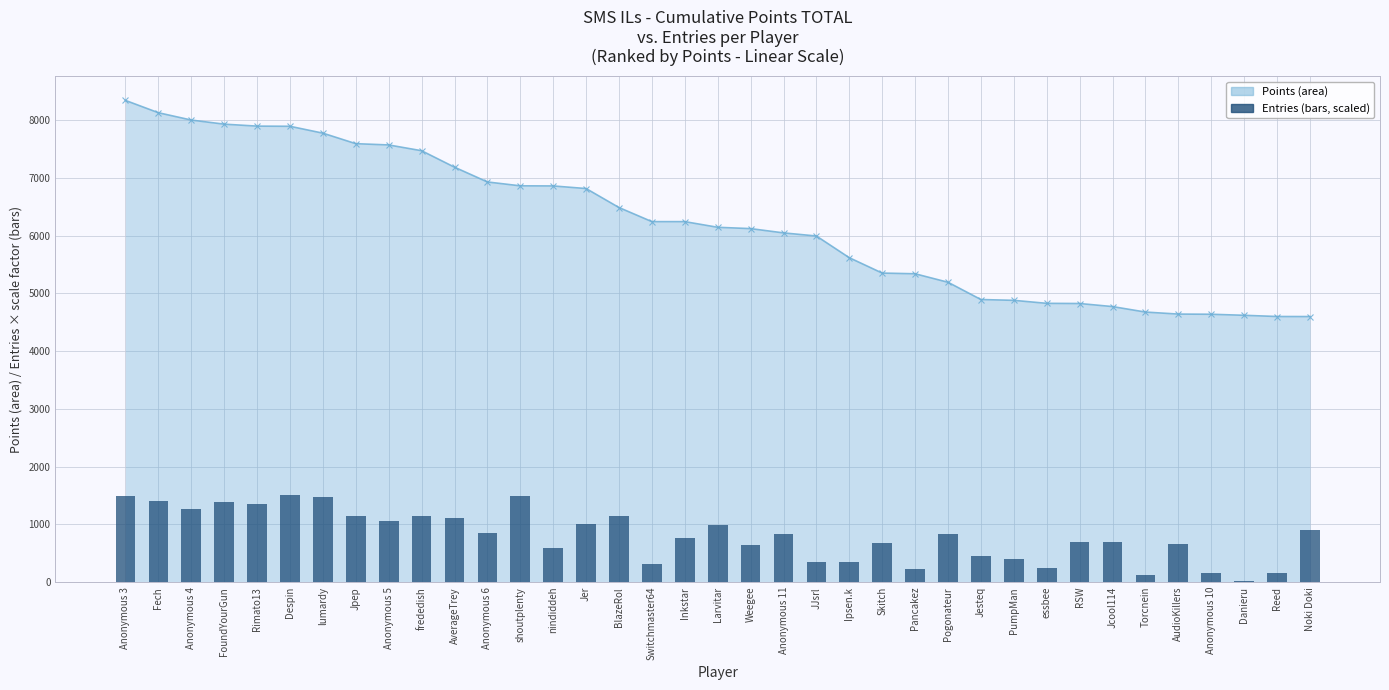

Rank the series by their average value, from lowest to highest.

Entries (scaled), Points (line)